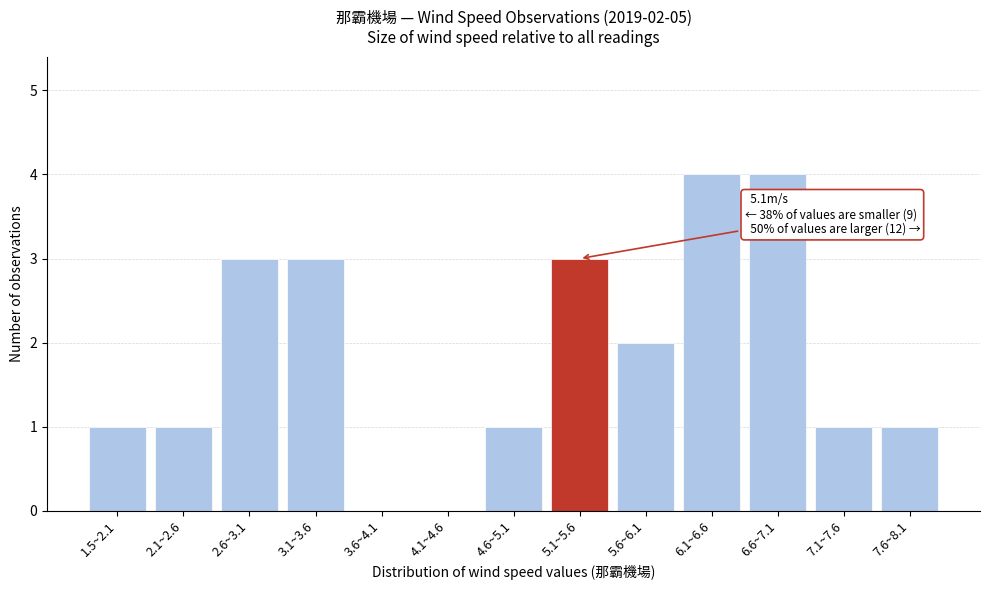

Reading left to right, list all the values displayed in this chart.

1.5~2.1=1	2.1~2.6=1	2.6~3.1=3	3.1~3.6=3	3.6~4.1=0	4.1~4.6=0	4.6~5.1=1	5.1~5.6=3	5.6~6.1=2	6.1~6.6=4	6.6~7.1=4	7.1~7.6=1	7.6~8.1=1